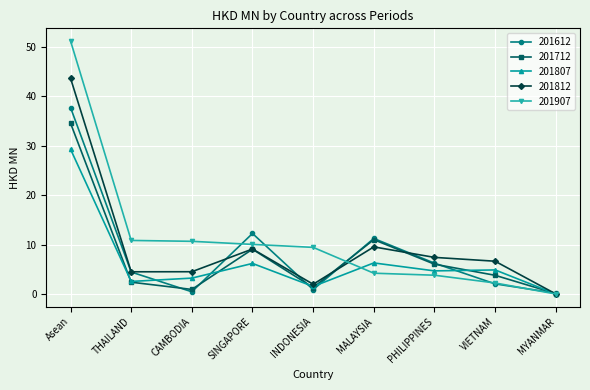

The 201807 series shows 29.3 at Asean. True or false?

True